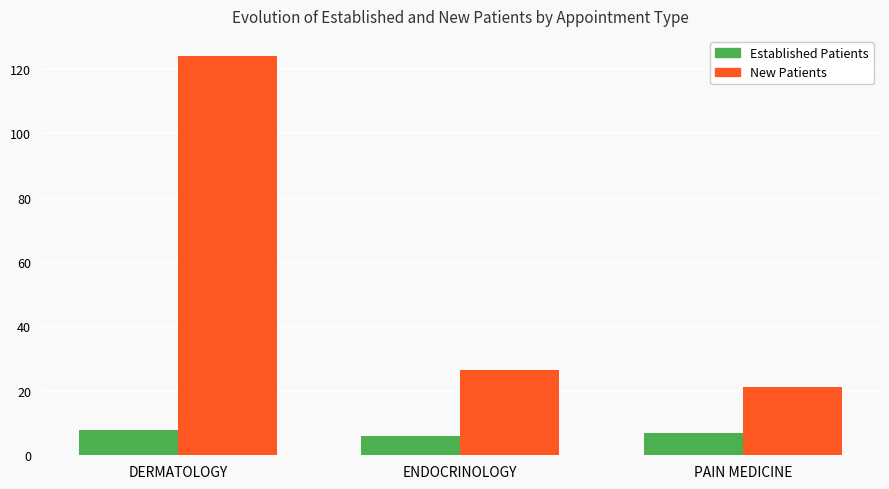

What is the label of the 2nd bar from the left?

ENDOCRINOLOGY